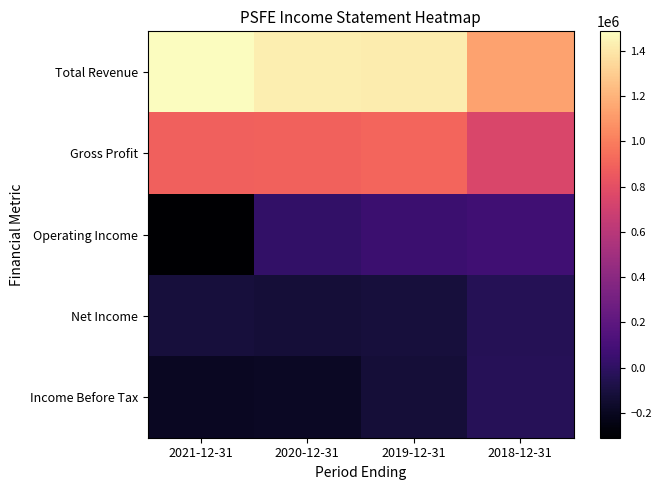

What is the total value across all series at 2018-12-31?

1891600